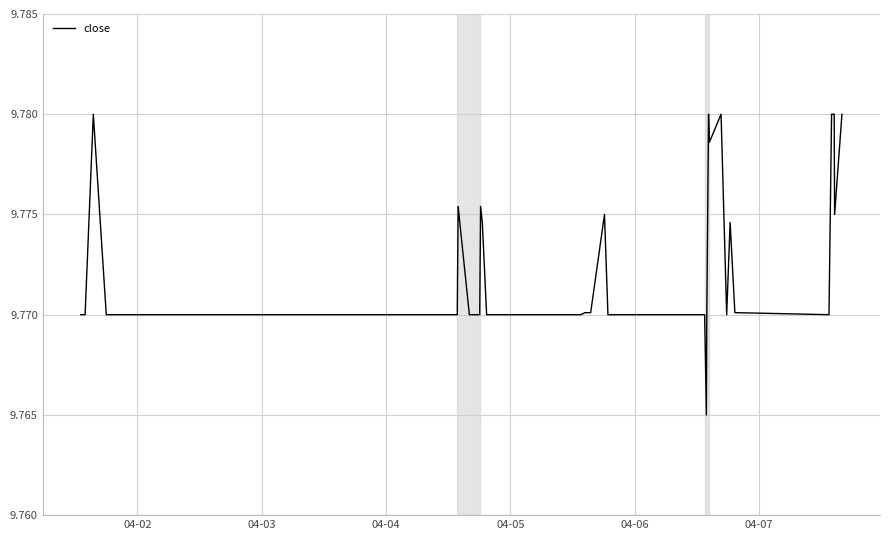

True or false: there are more than 0 points higher than both neighbors.

True